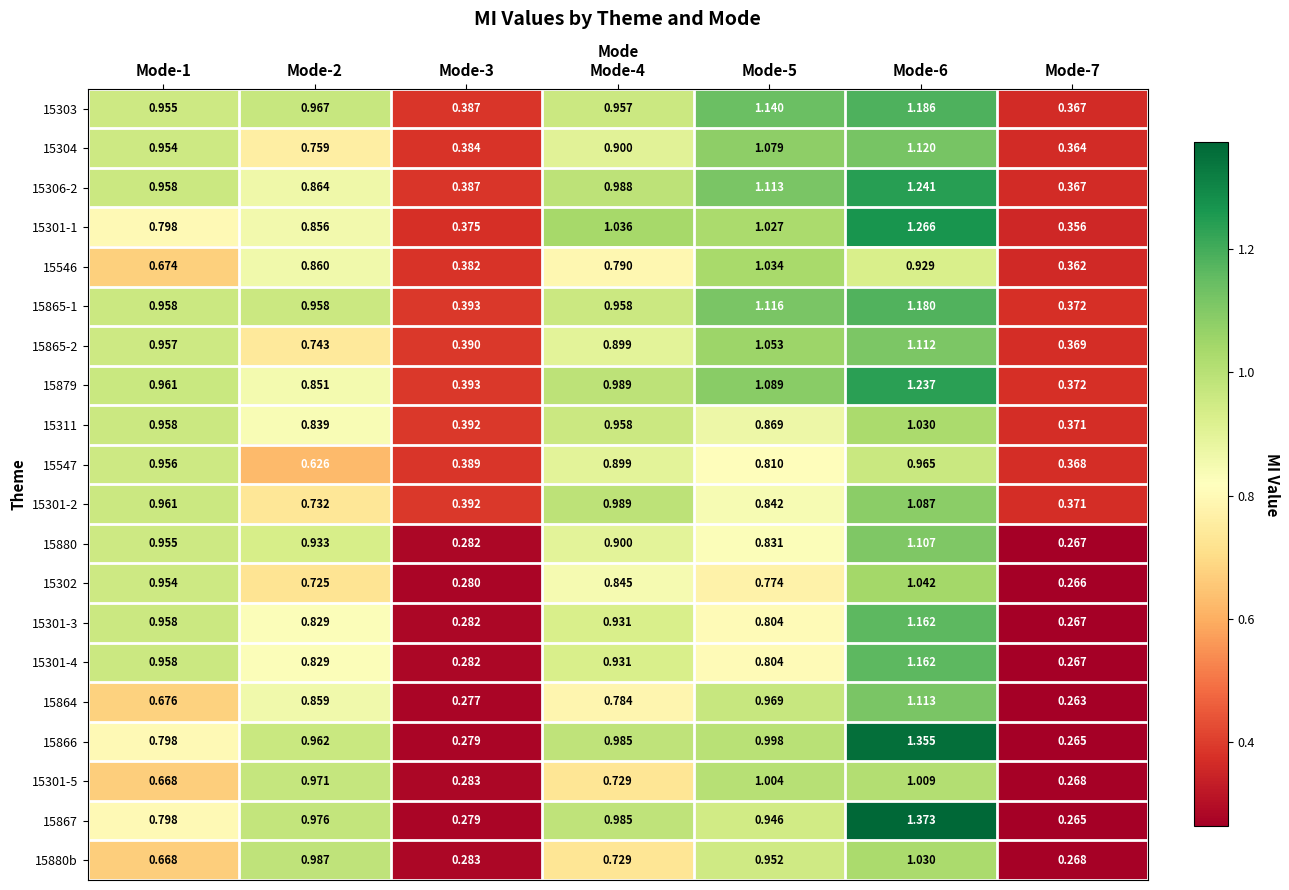

Is the value of 15867 at Mode-7 greater than the value of 15302 at Mode-2?

No